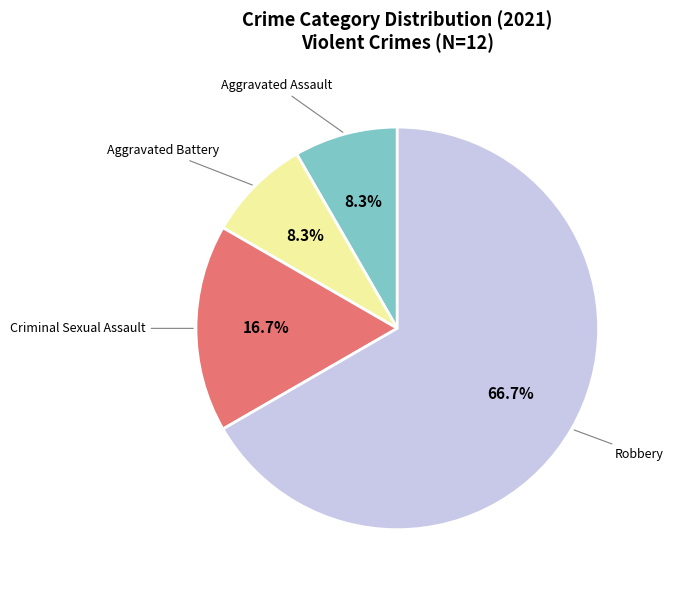

To the nearest percent, what is the difference between the largest and smallest slice percentages?

58%